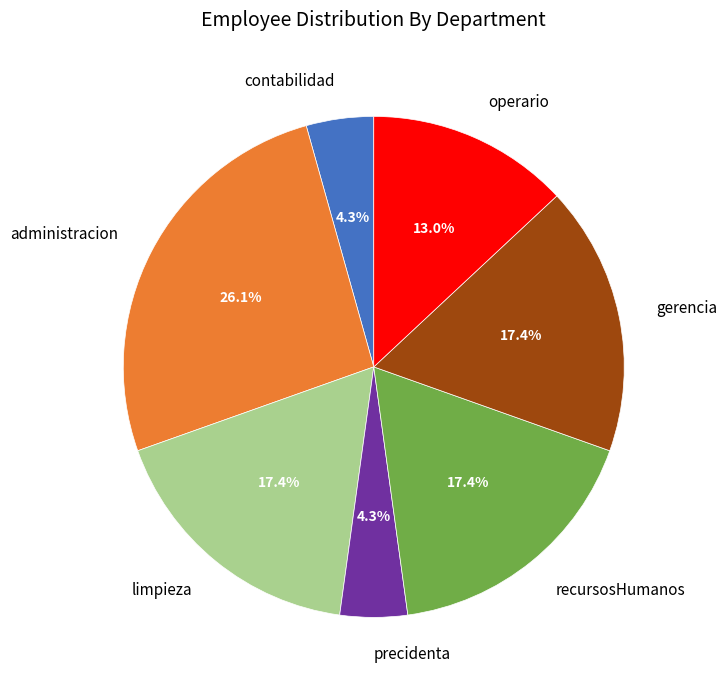

What is the largest slice in the pie chart?

administracion